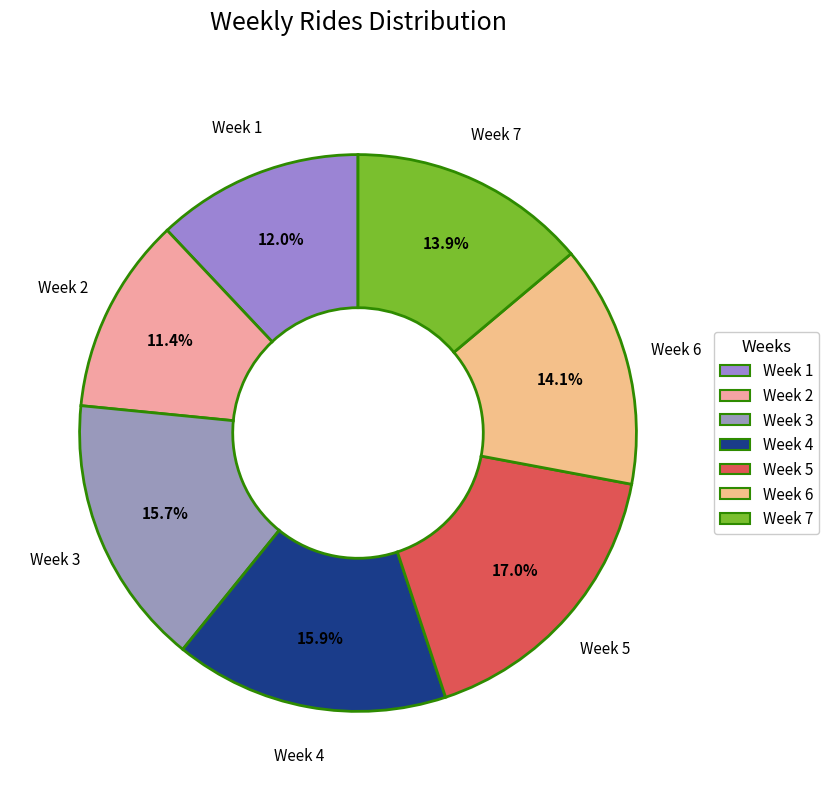

Which slice is the smallest?

Week 2